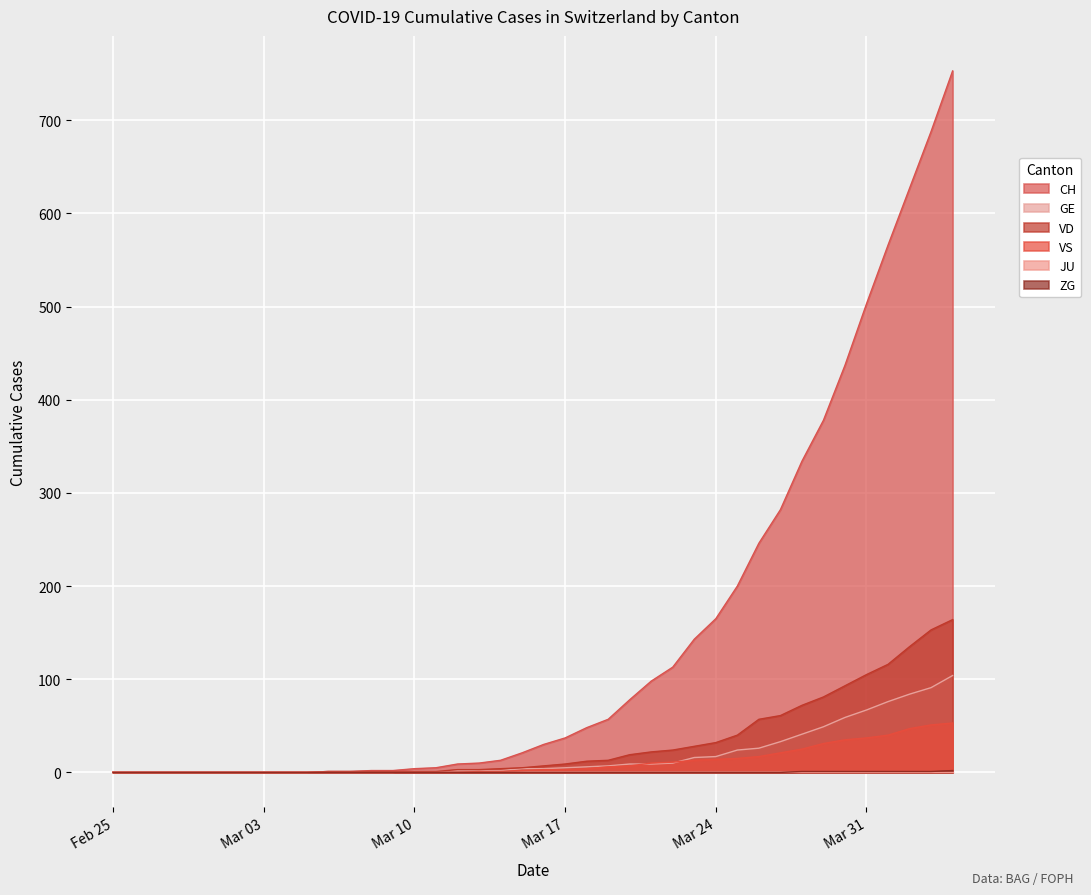

Between 2020-02-29 and 2020-03-22, which series saw the biggest shift?

CH